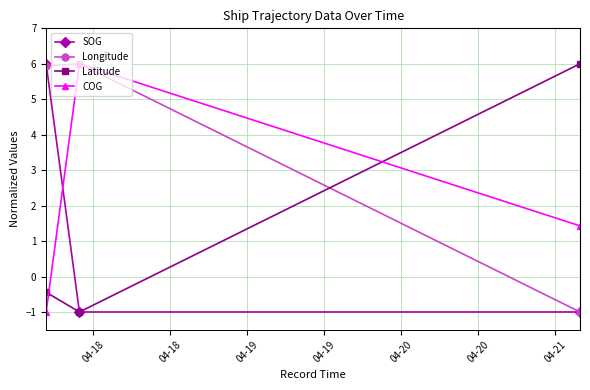

What is the value of the Latitude point at the 2nd from the left?

-1.0